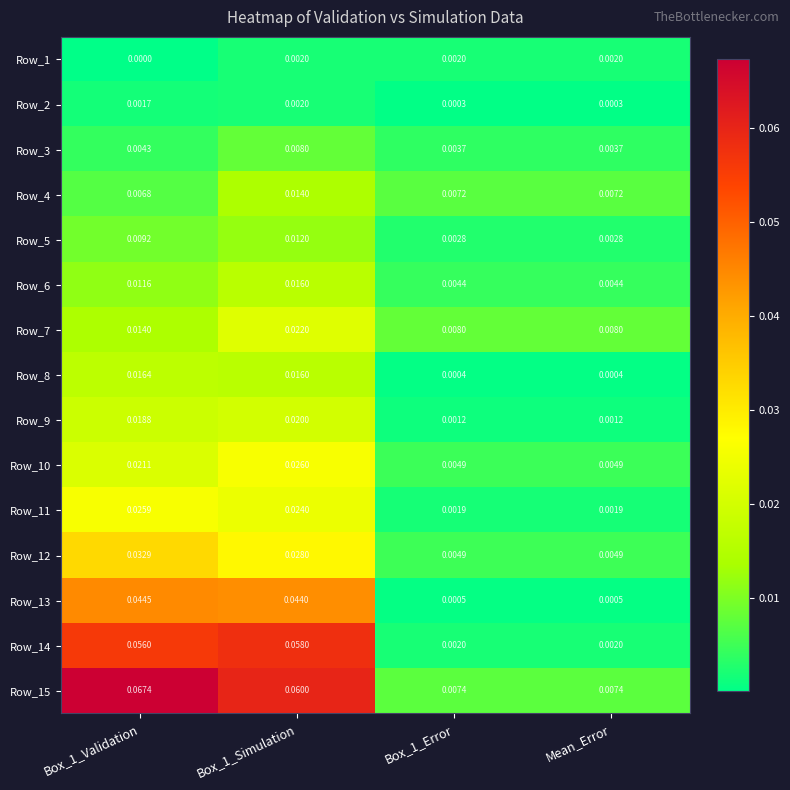

How many categories are shown in the chart?

4